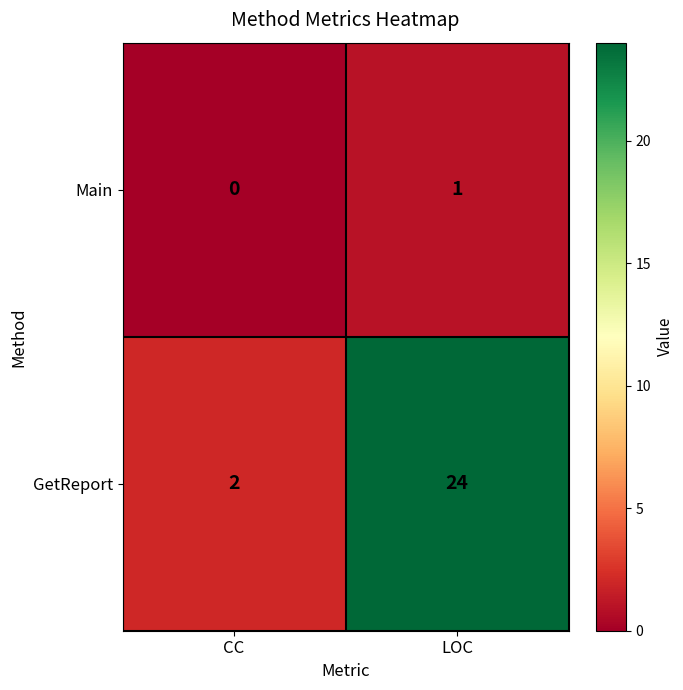

Which series changed the most between CC and LOC?

GetReport